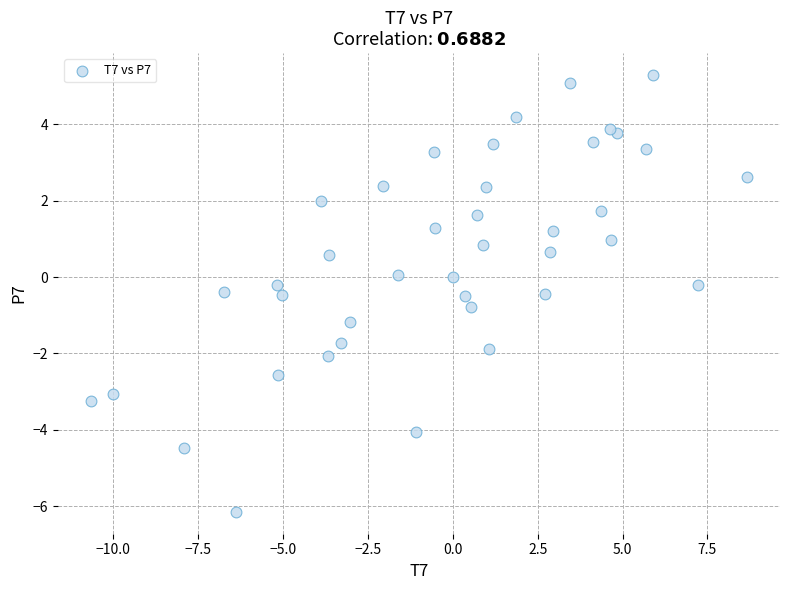

What is the range of Y values (max minus min)?

11.4